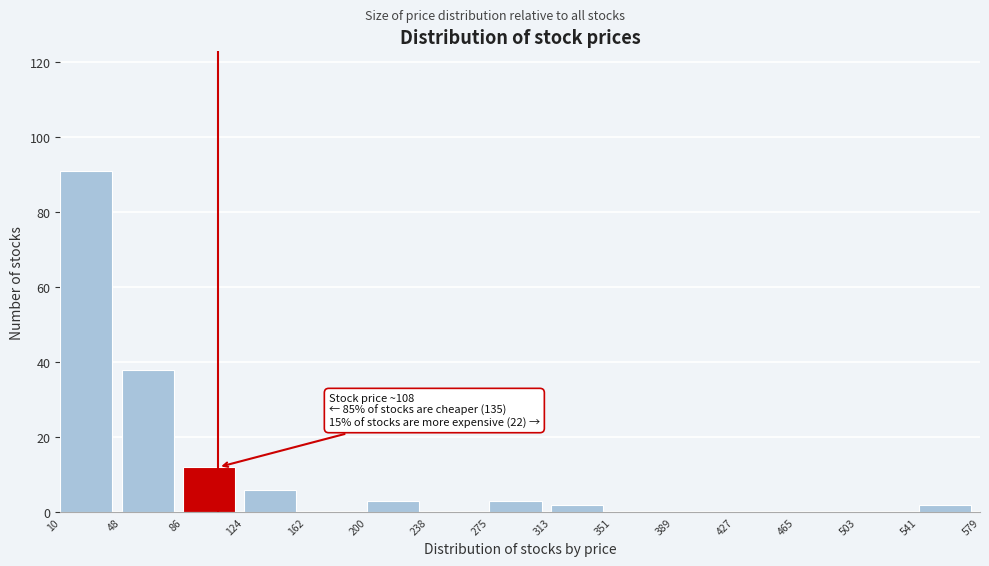

Which range on the x-axis has the tallest bar?

10 to 48